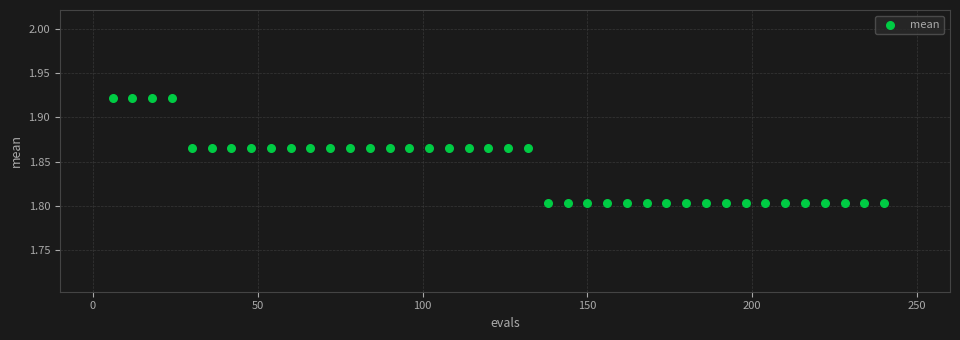

What is the range of X values (max minus min)?

234.0